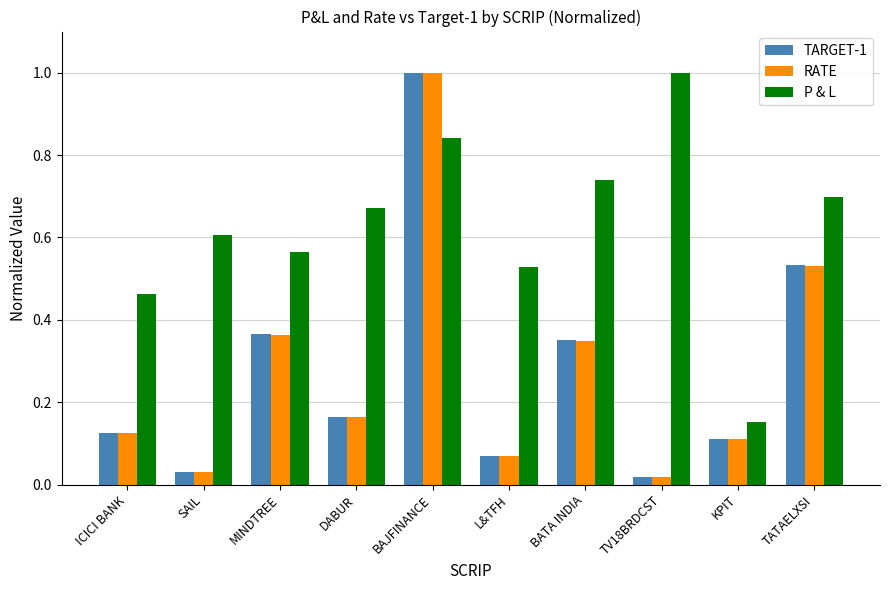

Are the bars horizontal?

No